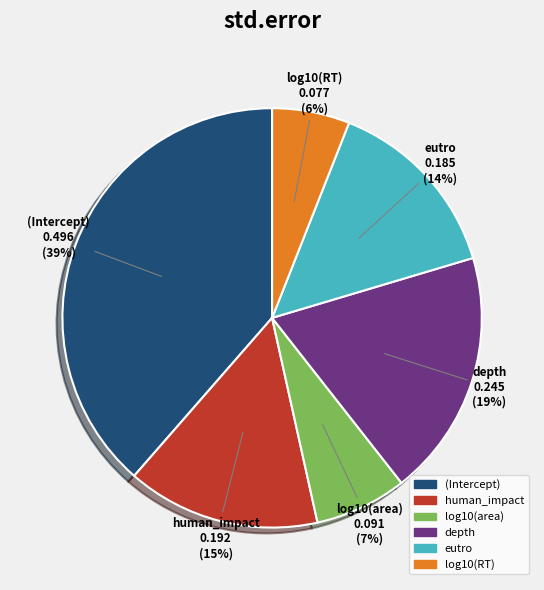

Is the sum of depth and human_impact greater than half?

No